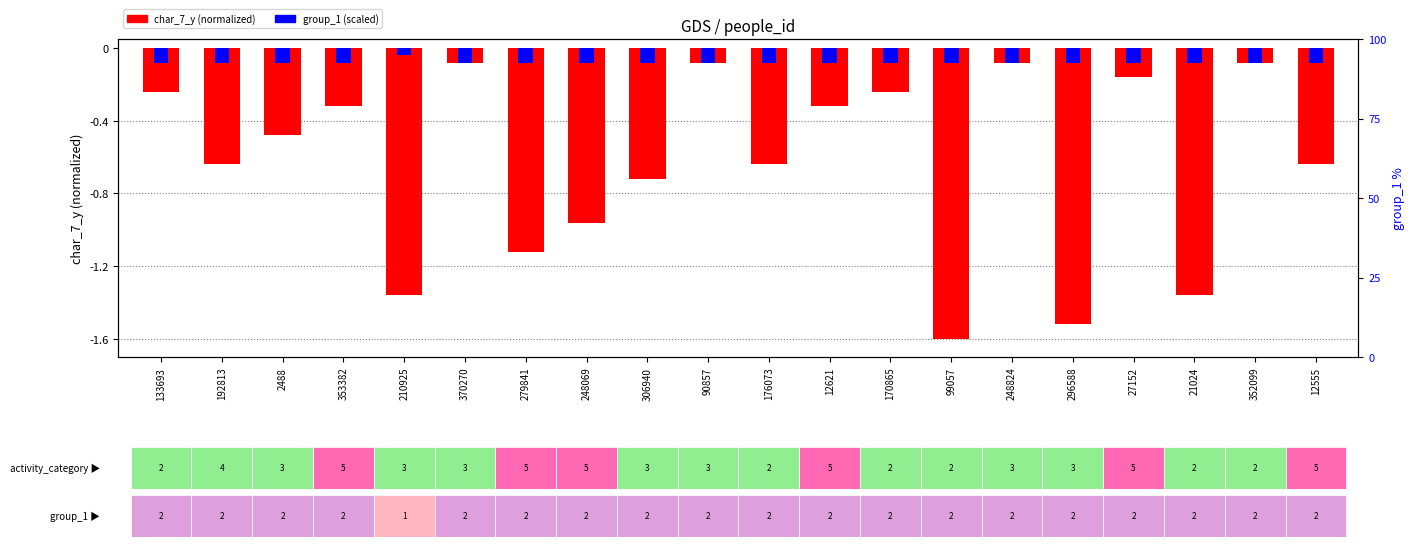

The chart shows a value of -1.9 at 279841. True or false?

False